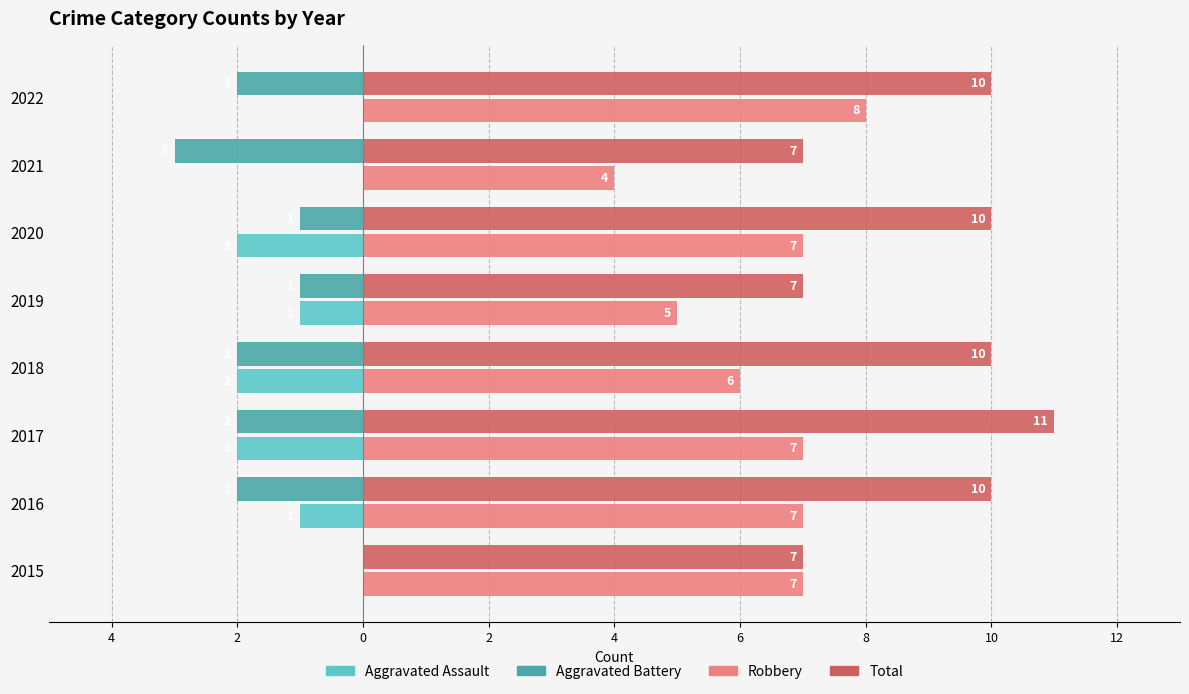

What are all the series names shown in the legend?

Aggravated Assault, Aggravated Battery, Robbery, Total